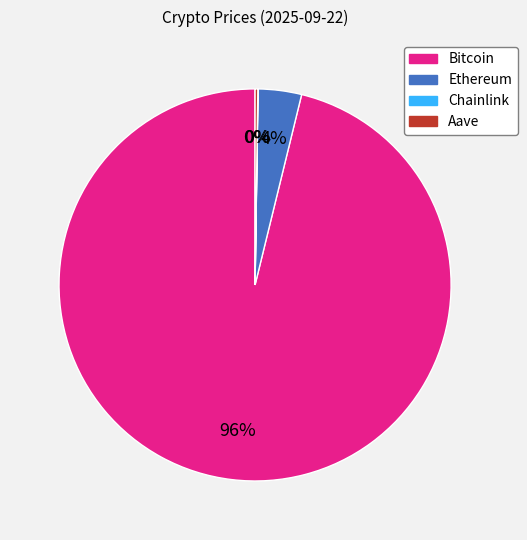

To the nearest percent, what portion does Ethereum represent?

4%